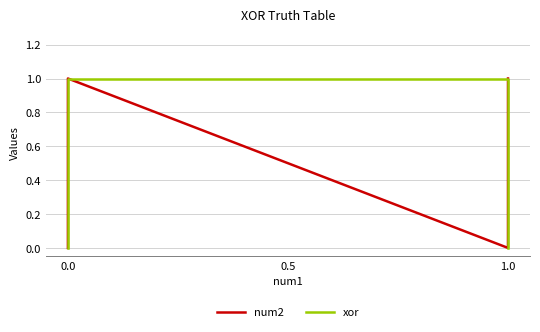

What are all the series names shown in the legend?

num2, xor